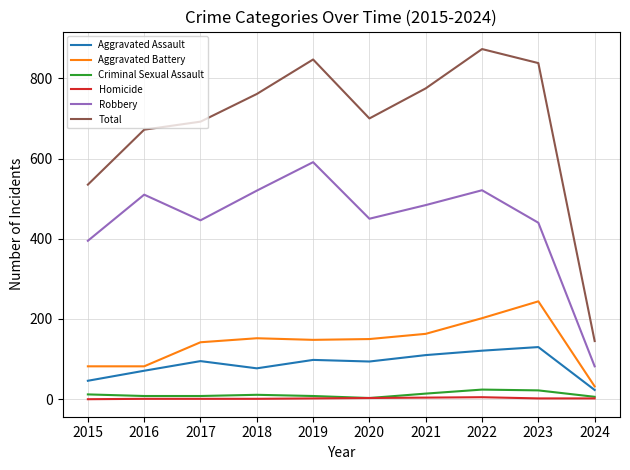

At 2023, list the series in order from smallest to largest.

Homicide, Criminal Sexual Assault, Aggravated Assault, Aggravated Battery, Robbery, Total